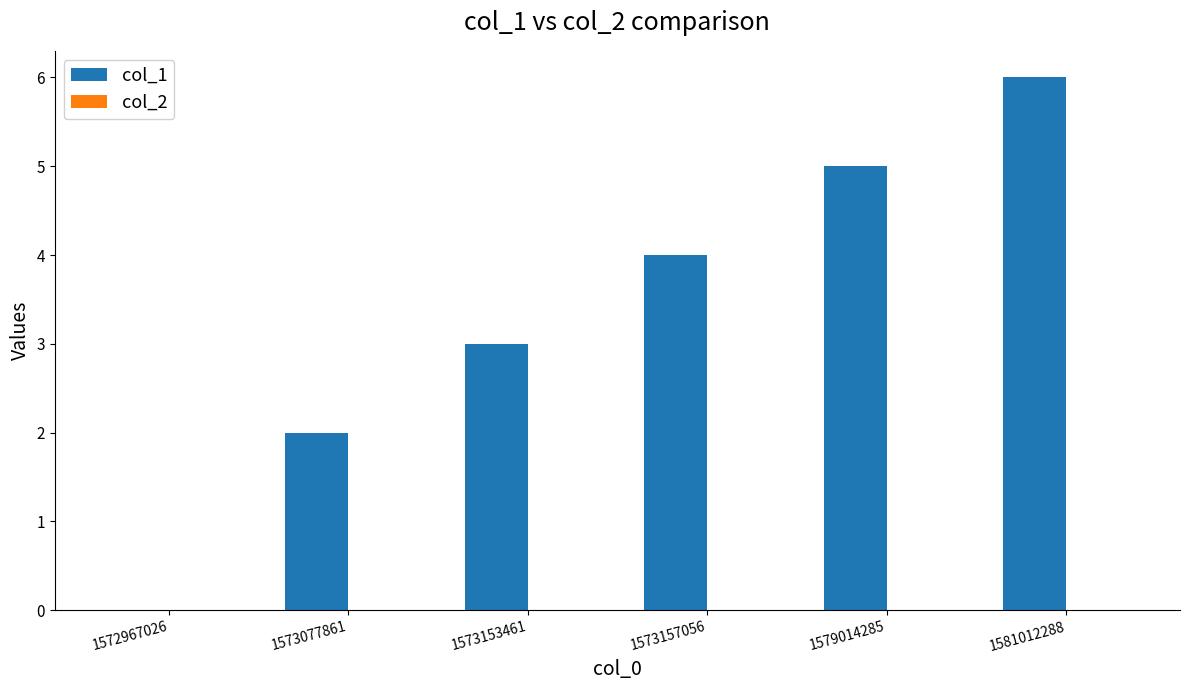

How many series are shown in this chart?

1